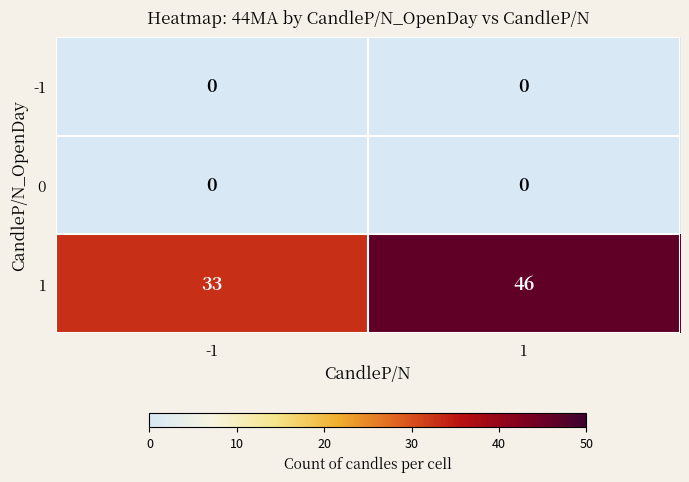

The value of 1 at -1 is 19. True or false?

False